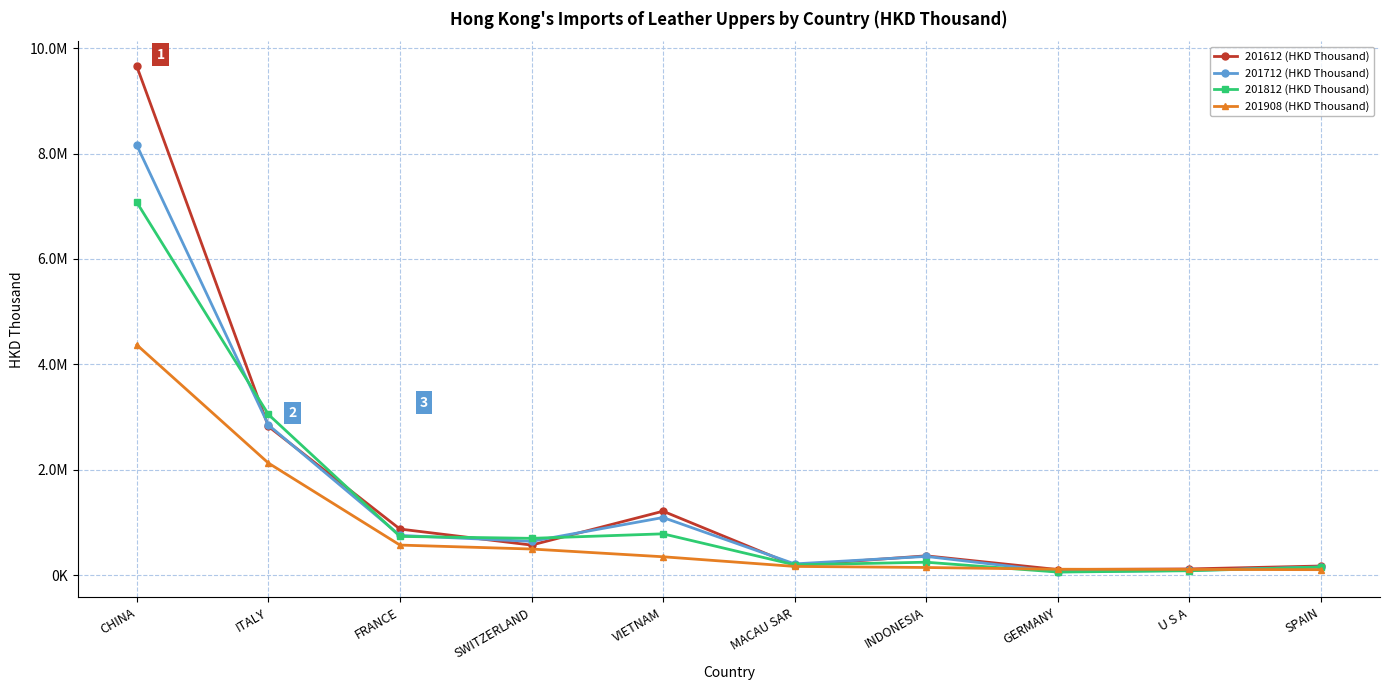

At which category does 201612 (HKD Thousand) reach its first local peak?

VIETNAM